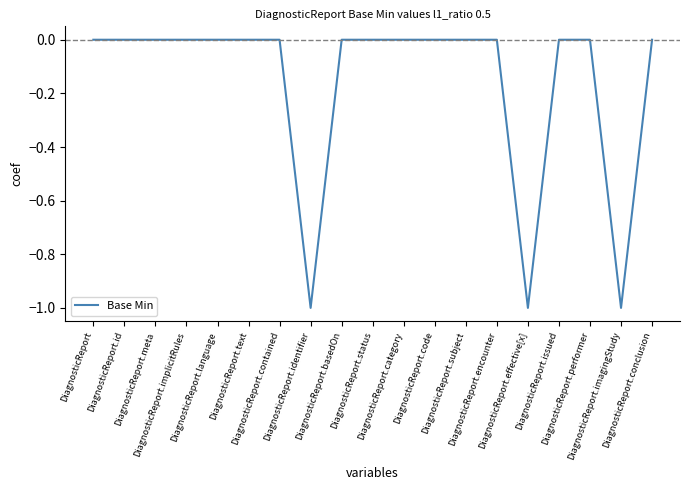

The value at DiagnosticReport.imagingStudy is -1. True or false?

True